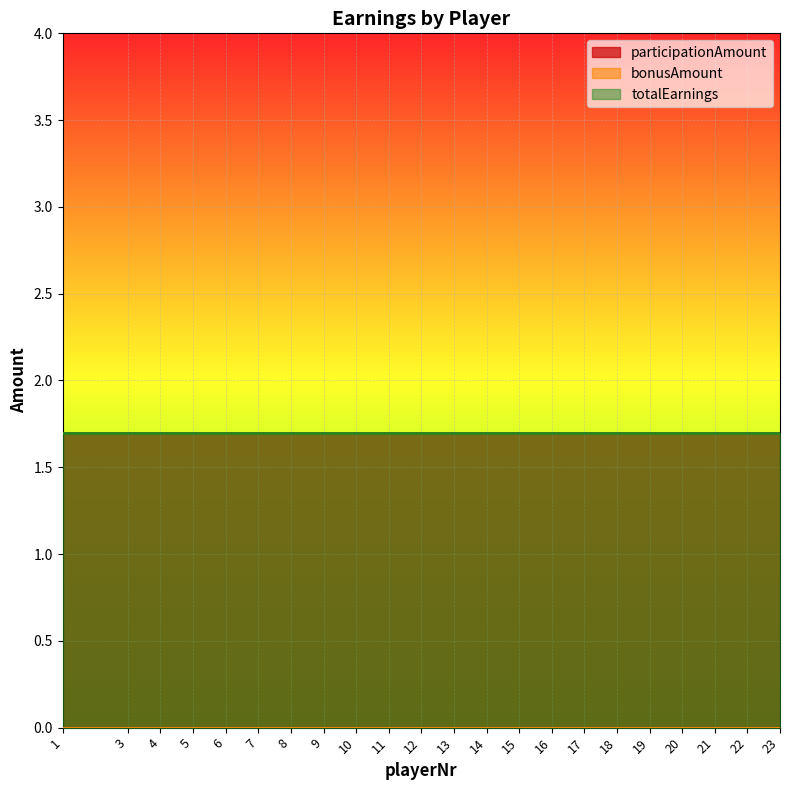

Which series has the largest total across all categories?

participationAmount